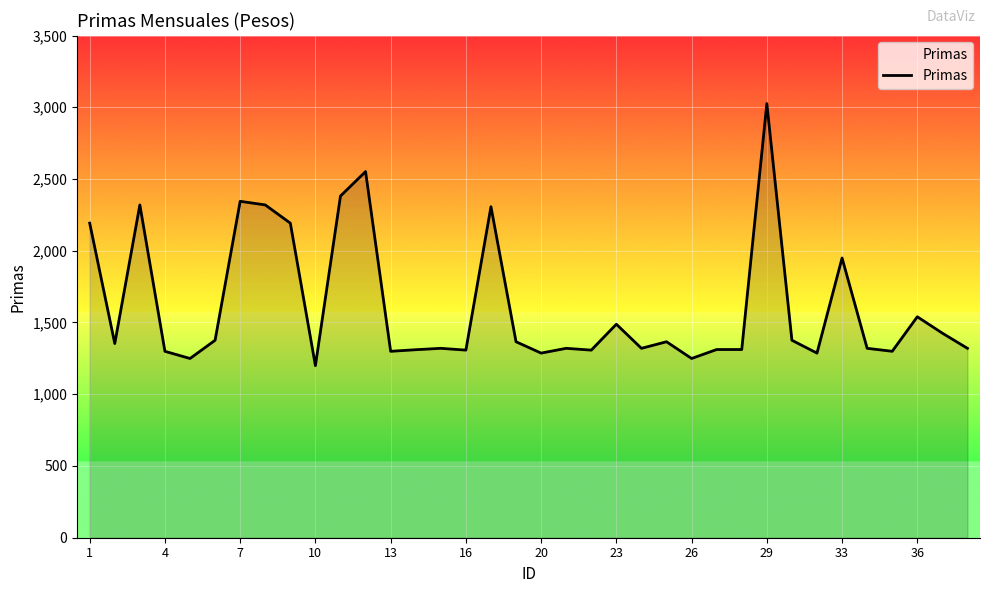

What is the difference between the maximum and minimum values?

1826.6